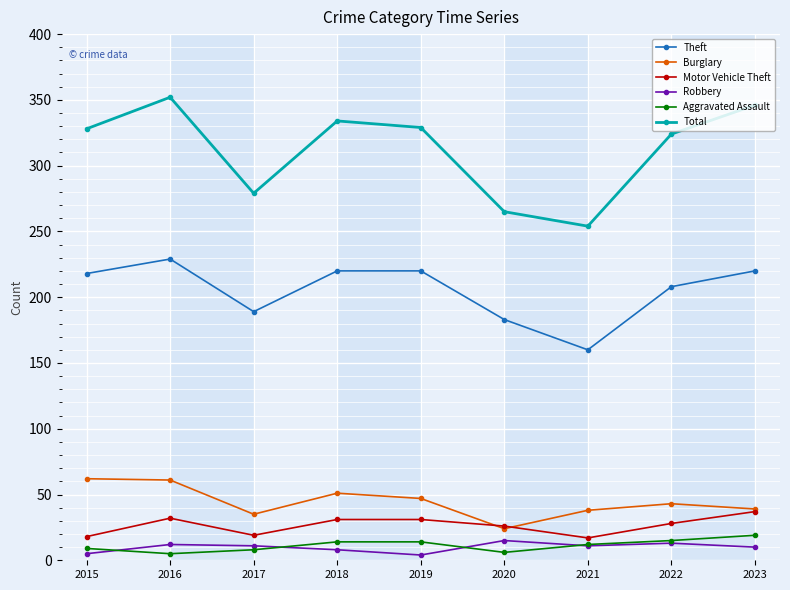

Count the number of data series in this chart.

6